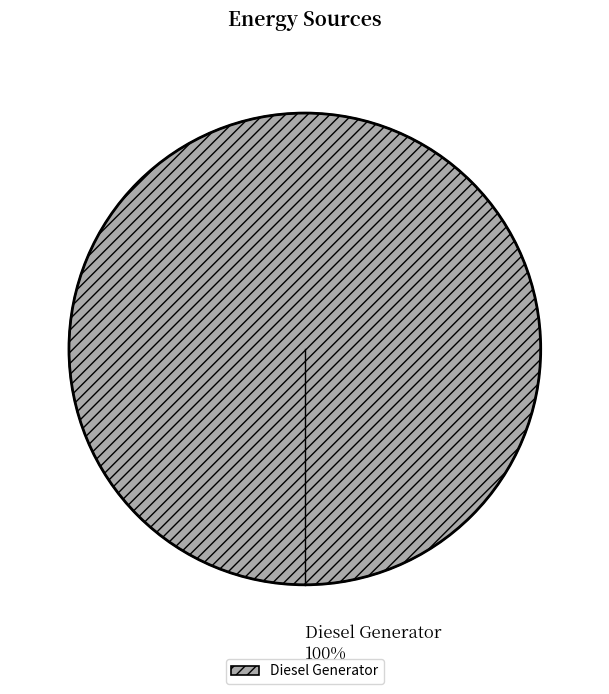

Rank the categories by value from lowest to highest.

Diesel Generator